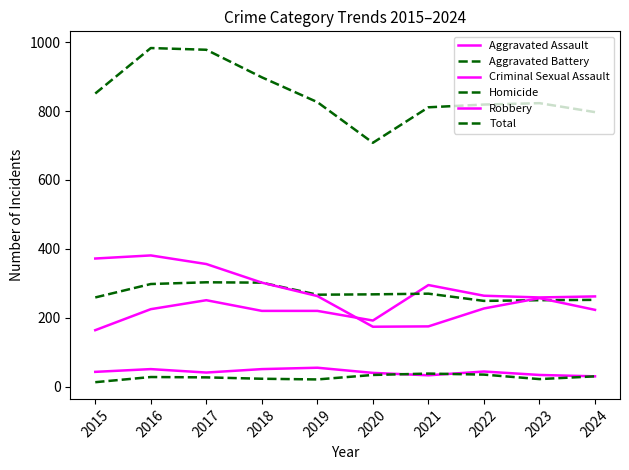

What is the sum of all Criminal Sexual Assault values?

422